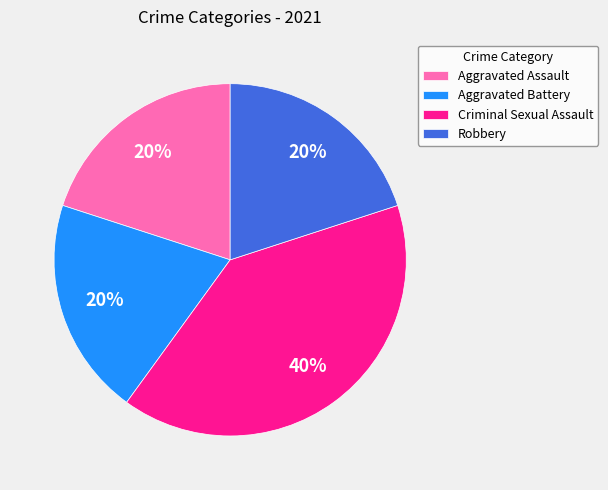

Do Aggravated Assault and Aggravated Battery together represent more than half of the pie?

No